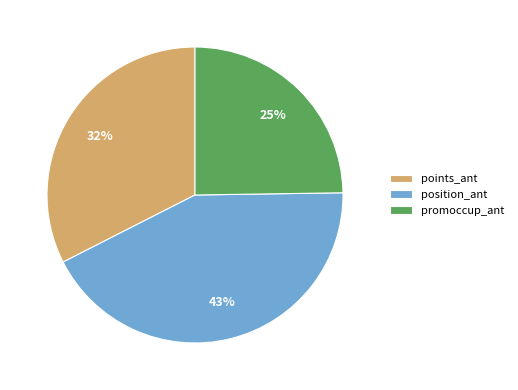

What is the smallest slice in the pie chart?

promoccup_ant